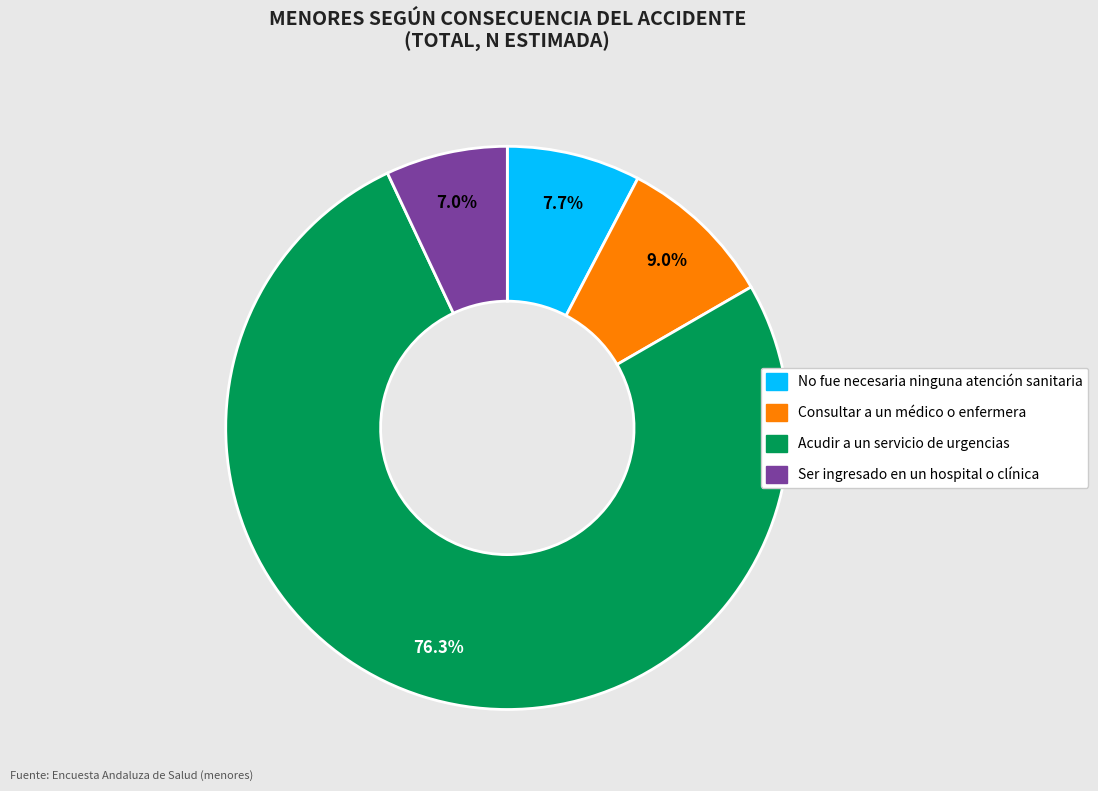

The Acudir a un servicio de urgencias slice represents 76% of the pie. True or false?

True